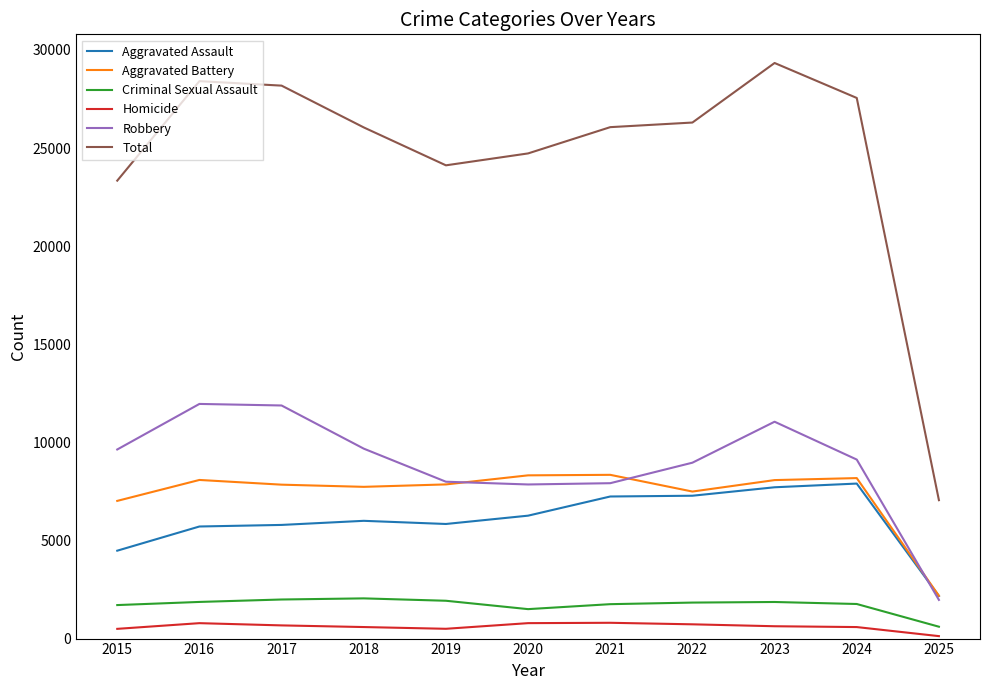

The value of Aggravated Assault at 2016 is 7988. True or false?

False